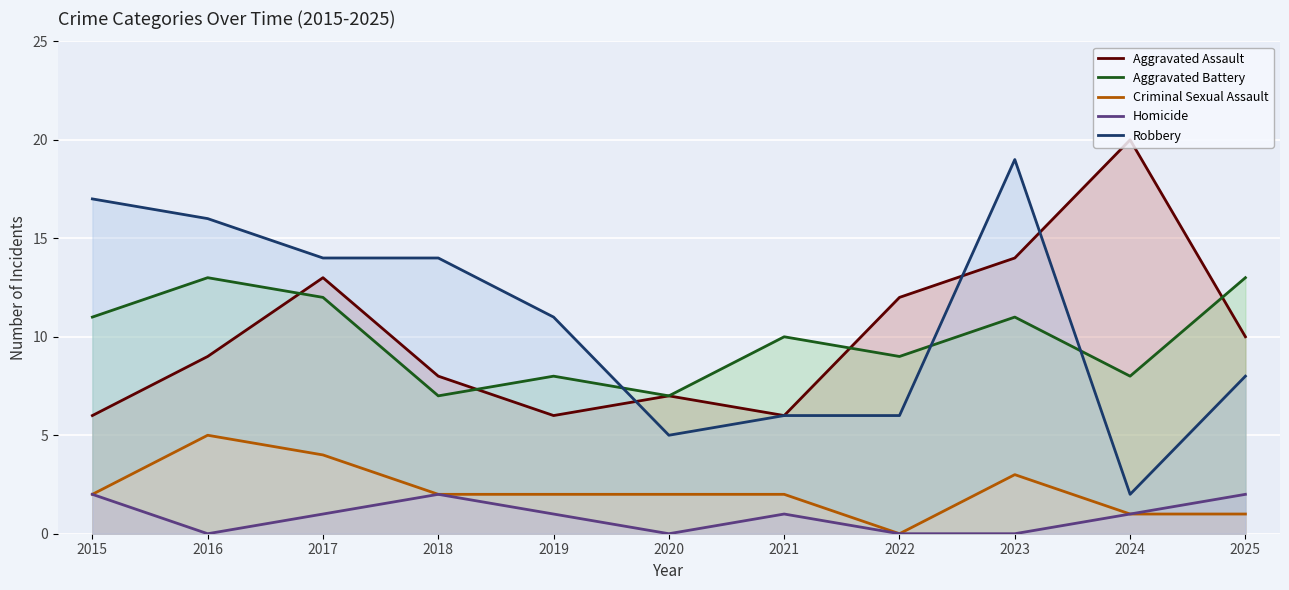

At which category is the sum across all series the highest?

2023